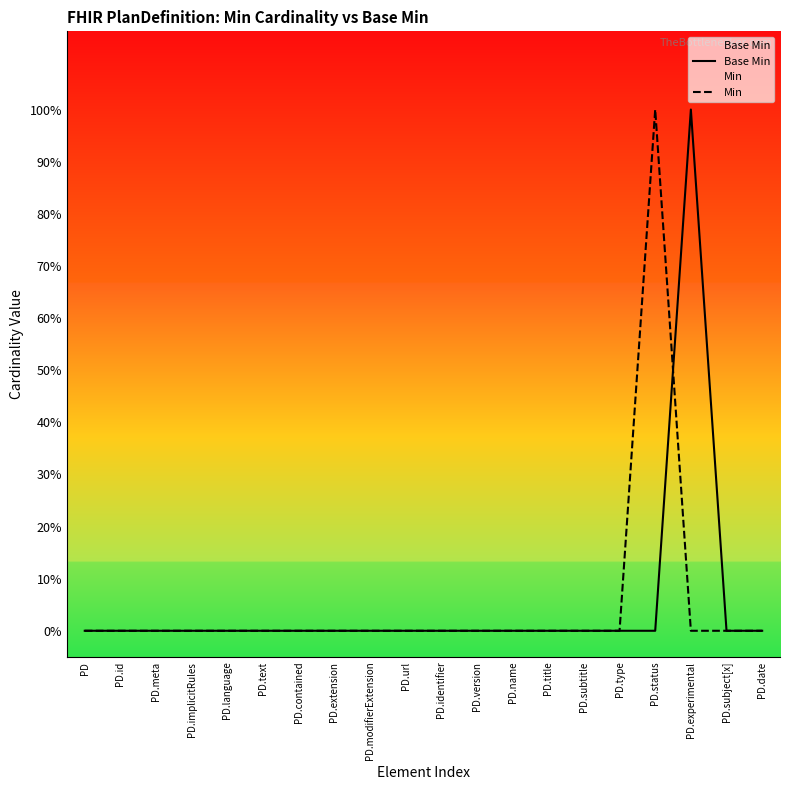

Is the value of Base Min at PD.version greater than the value of Min at PD.subject[x]?

No